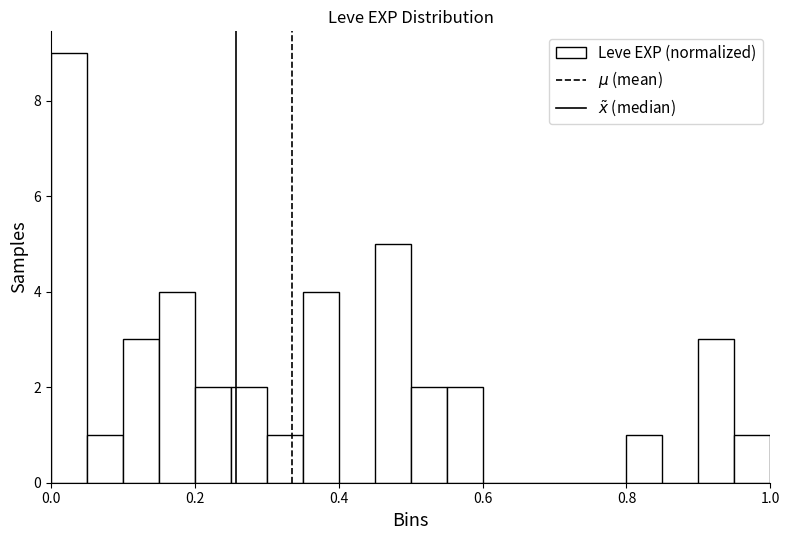

Read against the x-axis, roughly where is the centre of the tallest bar?

0.02